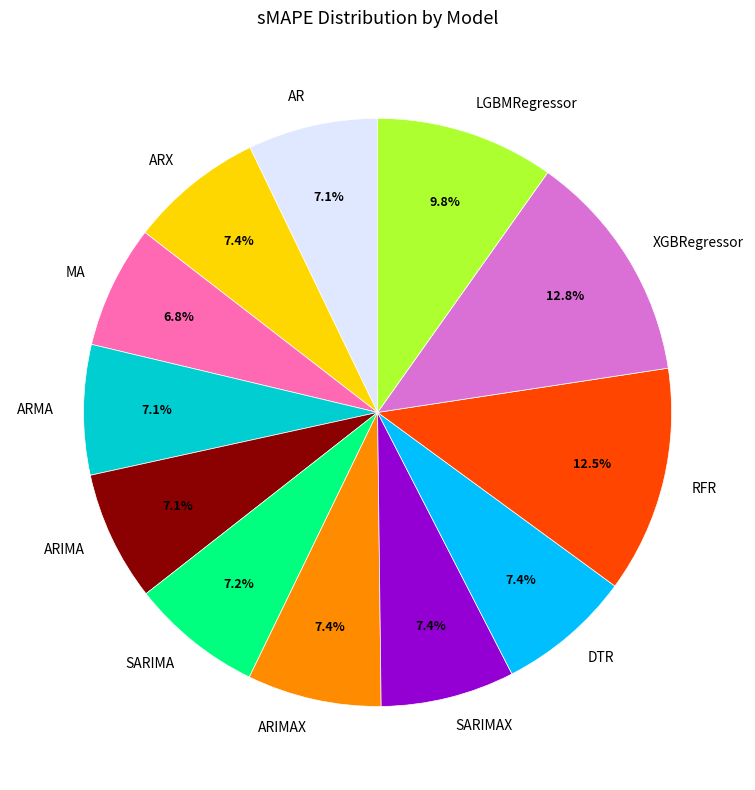

Is SARIMAX the majority of the pie?

No